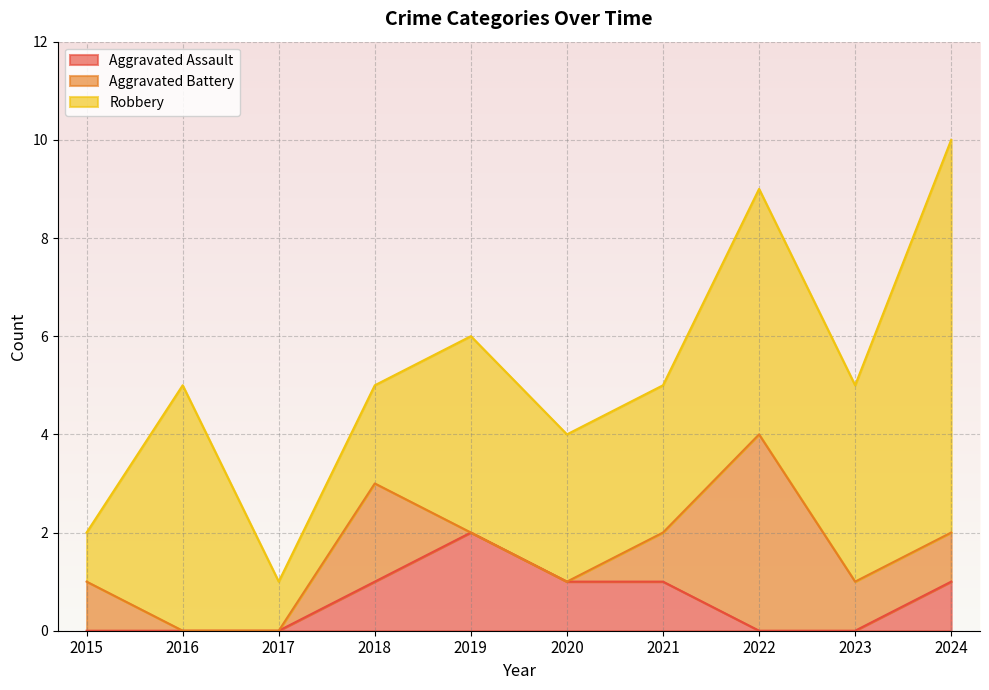

True or false: Robbery has a value of 1 at 2017.

True